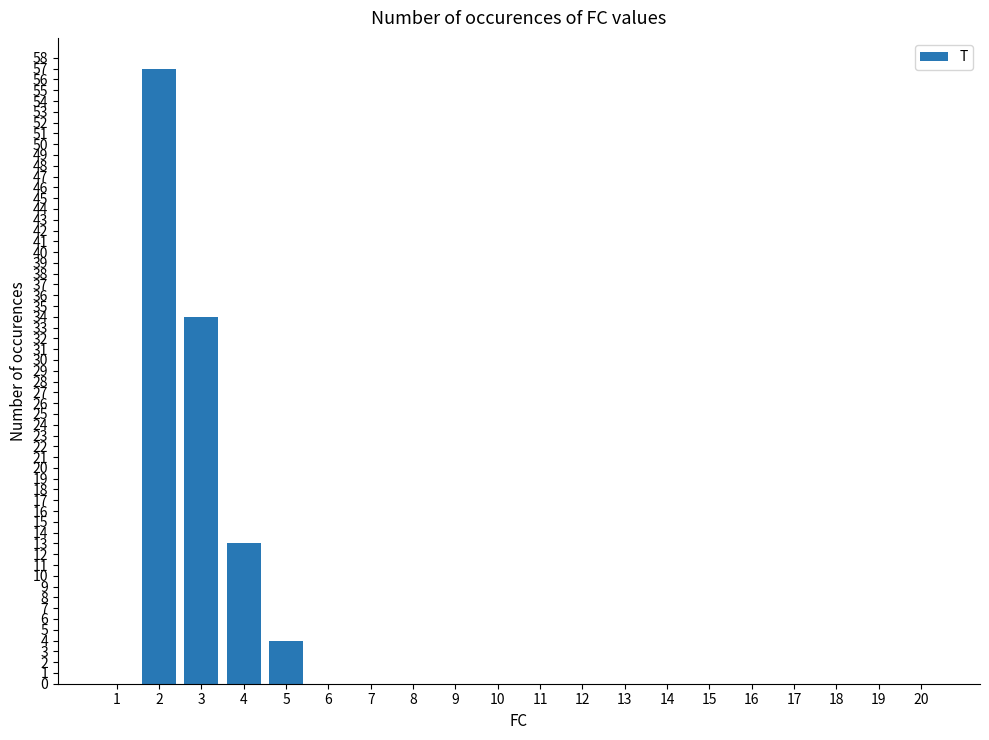

Reading left to right, what are all the values shown in this chart?

1=0	2=57	3=34	4=13	5=4	6=0	7=0	8=0	9=0	10=0	11=0	12=0	13=0	14=0	15=0	16=0	17=0	18=0	19=0	20=0